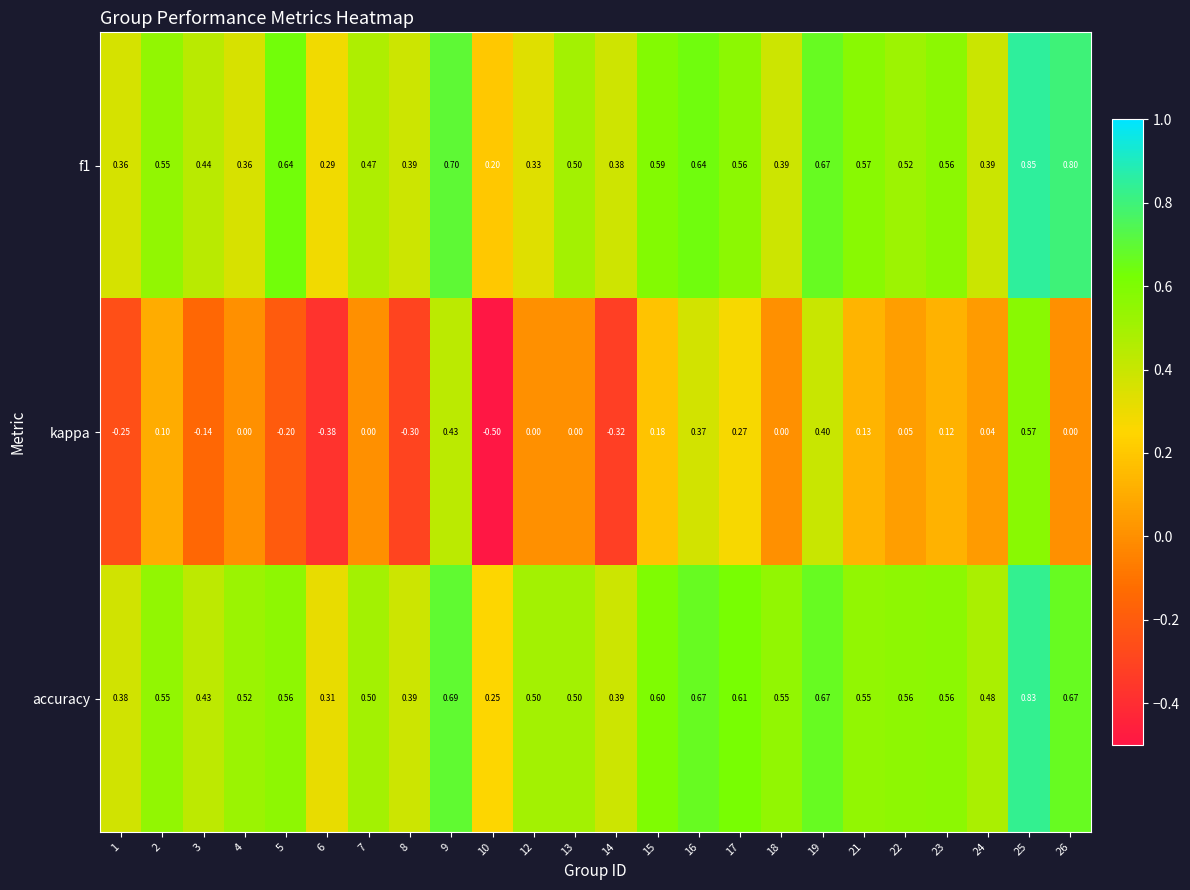

Which series has the largest range (max minus min)?

kappa